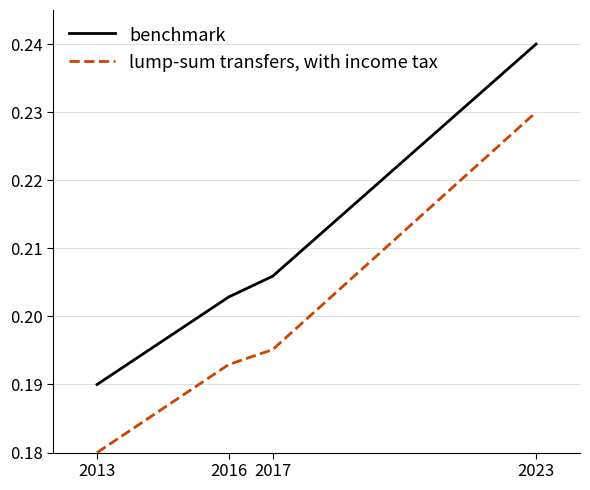

What are all the series names shown in the legend?

benchmark, lump-sum transfers, with income tax